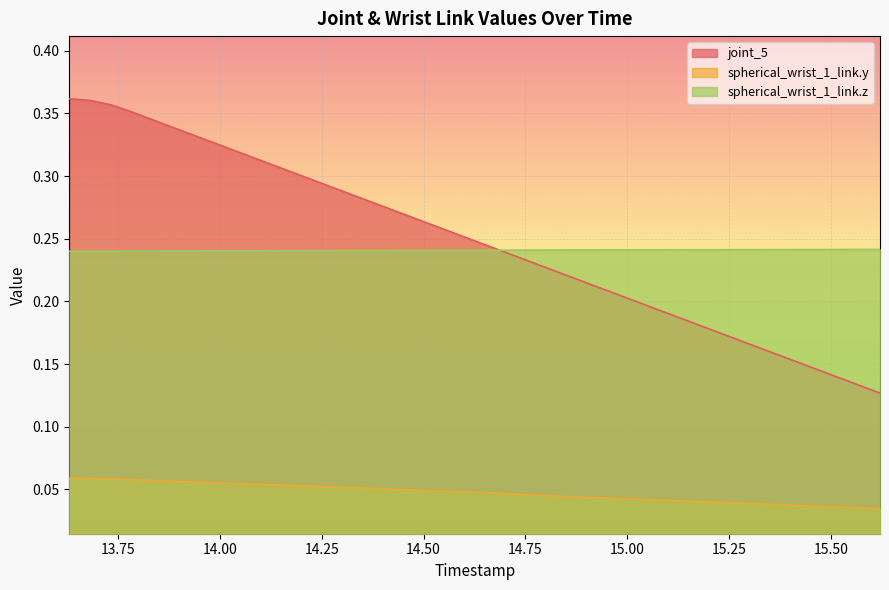

At 14.396, list the series in order from largest to smallest.

joint_5, spherical_wrist_1_link.z, spherical_wrist_1_link.y